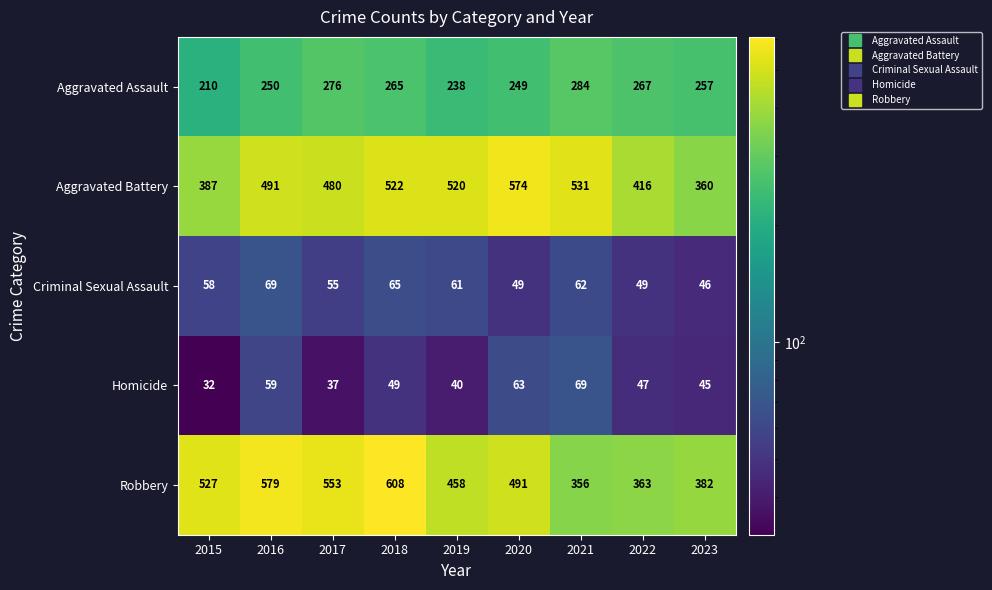

Is it true that Aggravated Assault equals 238 at 2019?

True